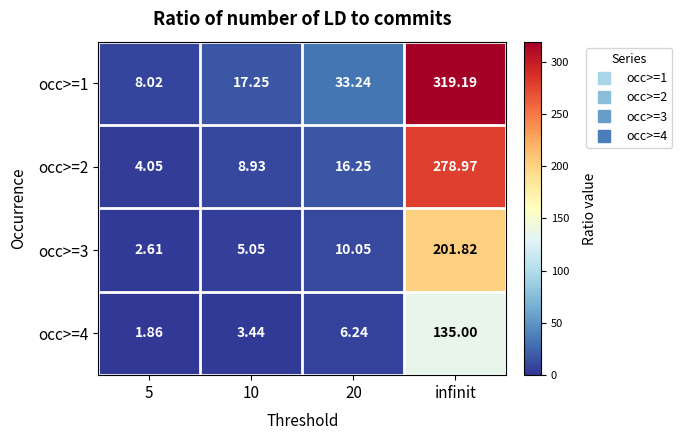

Which series has the widest spread of values?

occ>=1